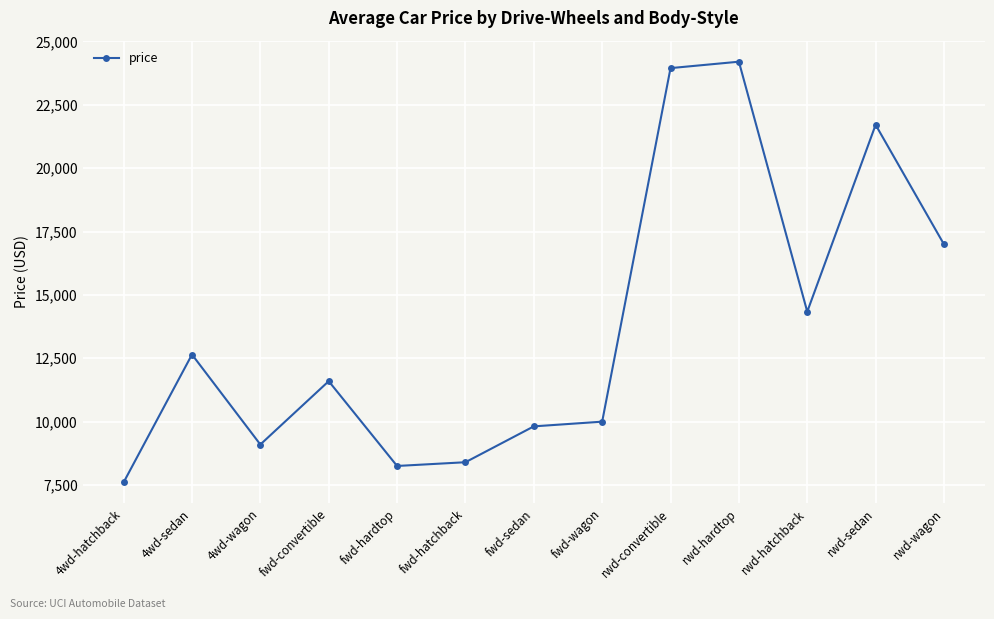

What is the change in value from fwd-hardtop to fwd-sedan?

+1562.8